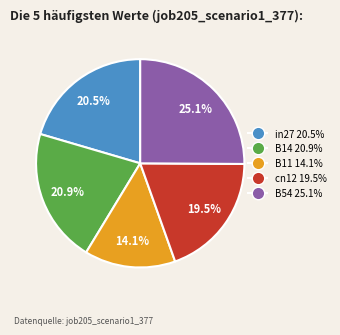

Is the sum of cn12 and in27 greater than half?

No